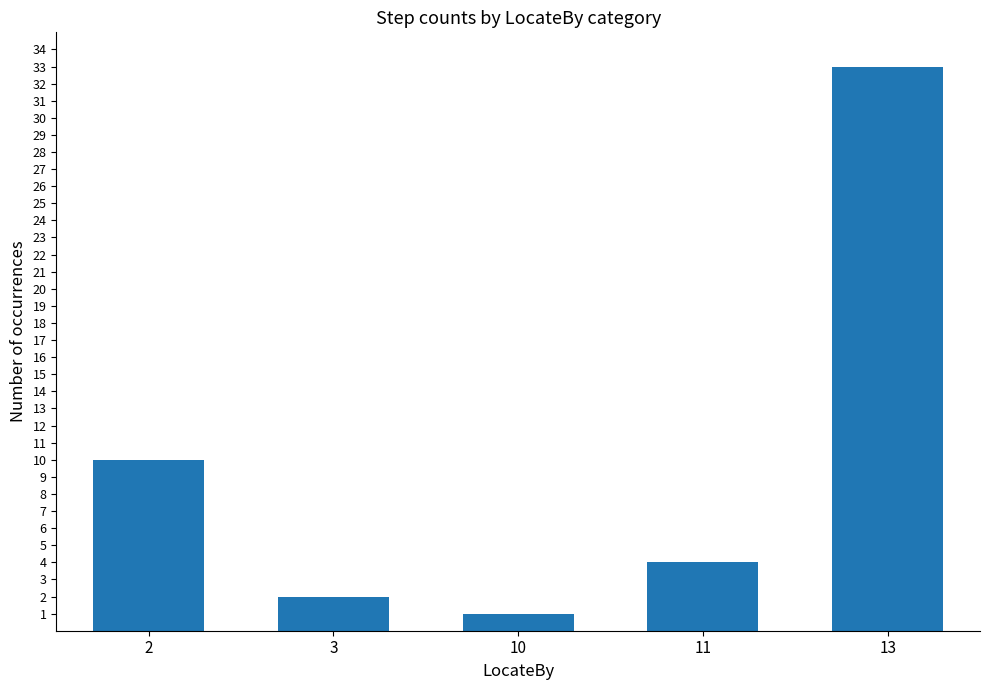

Which category has the lowest value across all series?

10